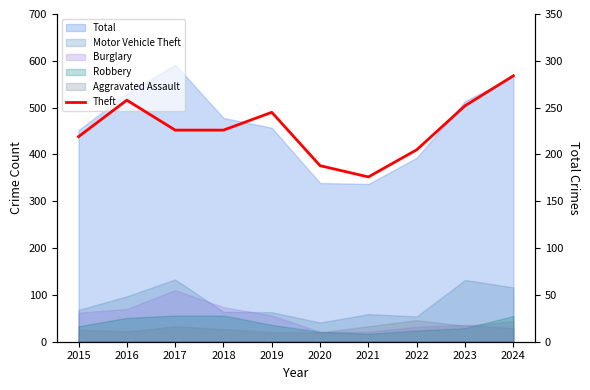

True or false: the data shows 188 at 2020.

True